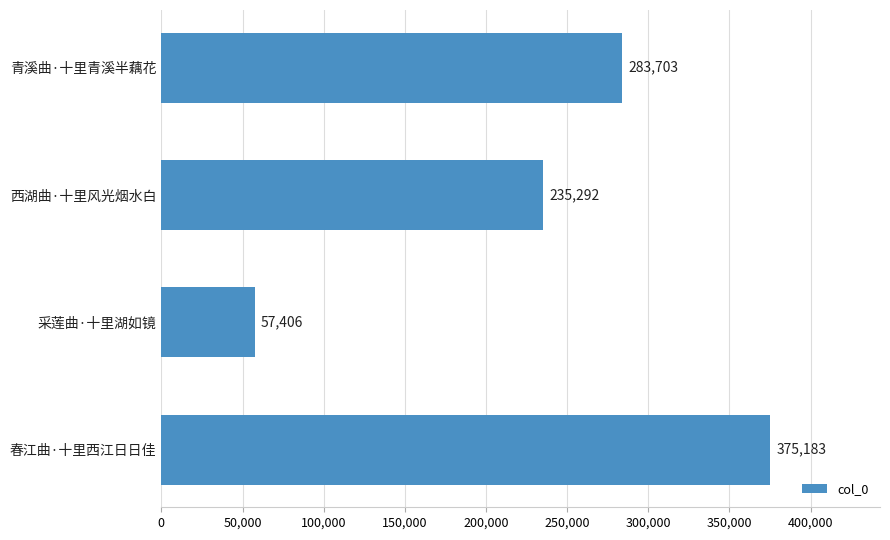

The value at 青溪曲·十里青溪半藕花 is 91736. True or false?

False